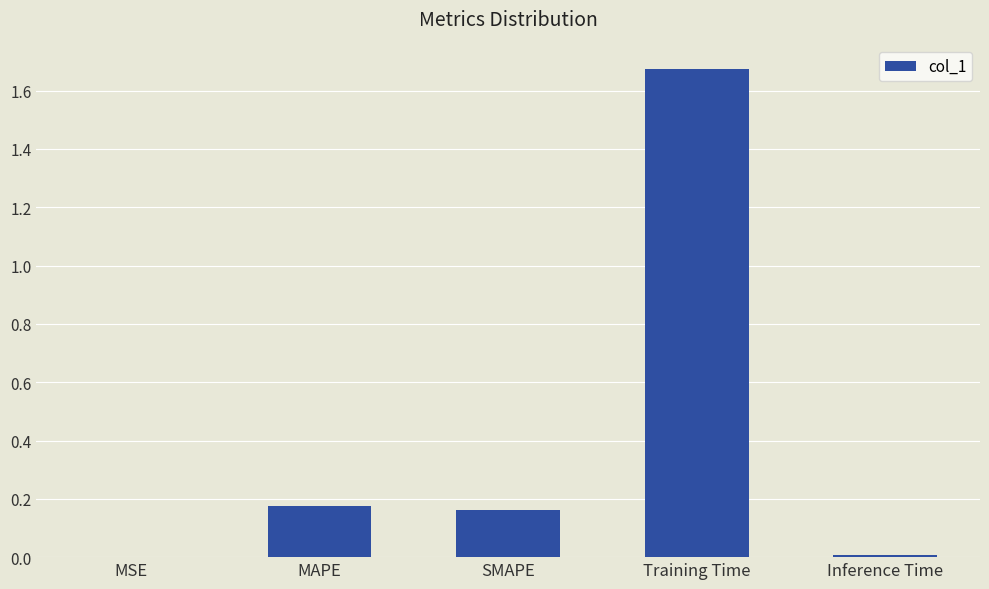

The chart shows a value of 0.0 at Inference Time. True or false?

True